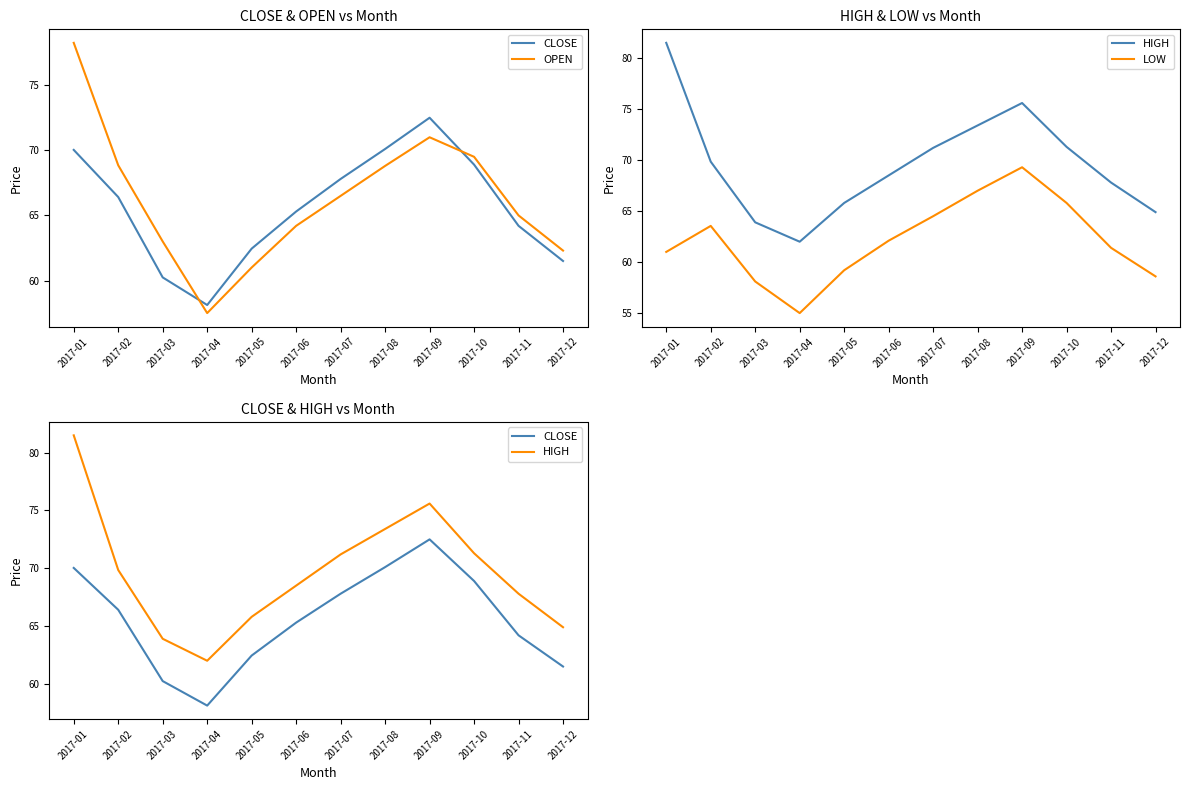

Where is CLOSE nearest to the value 65?

2017-06